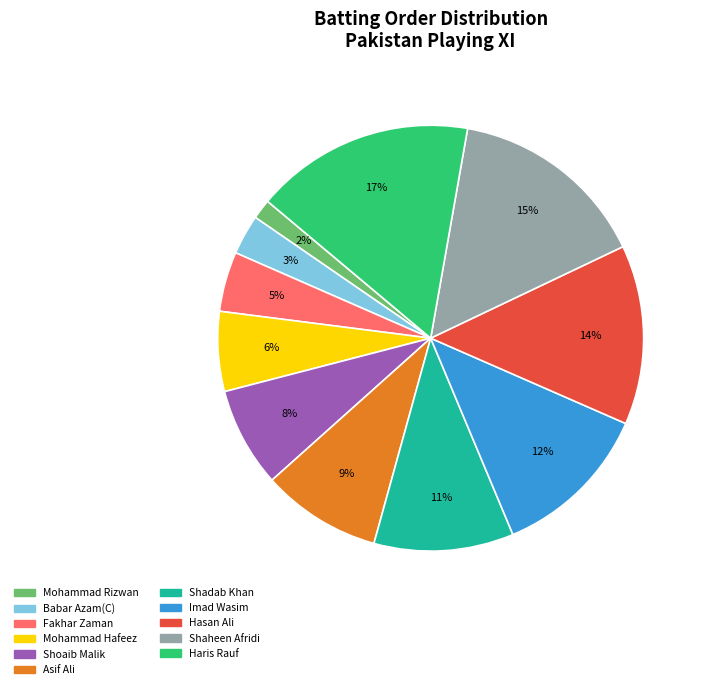

What is the largest slice in the pie chart?

Haris Rauf